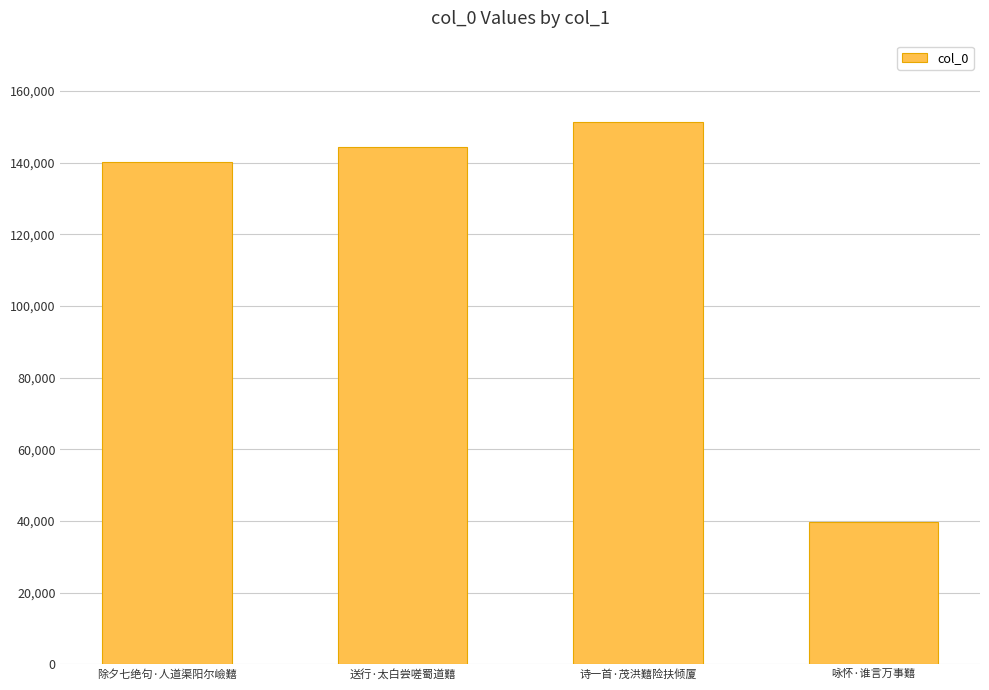

List the labels in order of value, largest first.

诗一首·茂洪囏险扶倾厦, 送行·太白尝嗟蜀道囏, 除夕七绝句·人道渠阳尔嶮囏, 咏怀·谁言万事囏